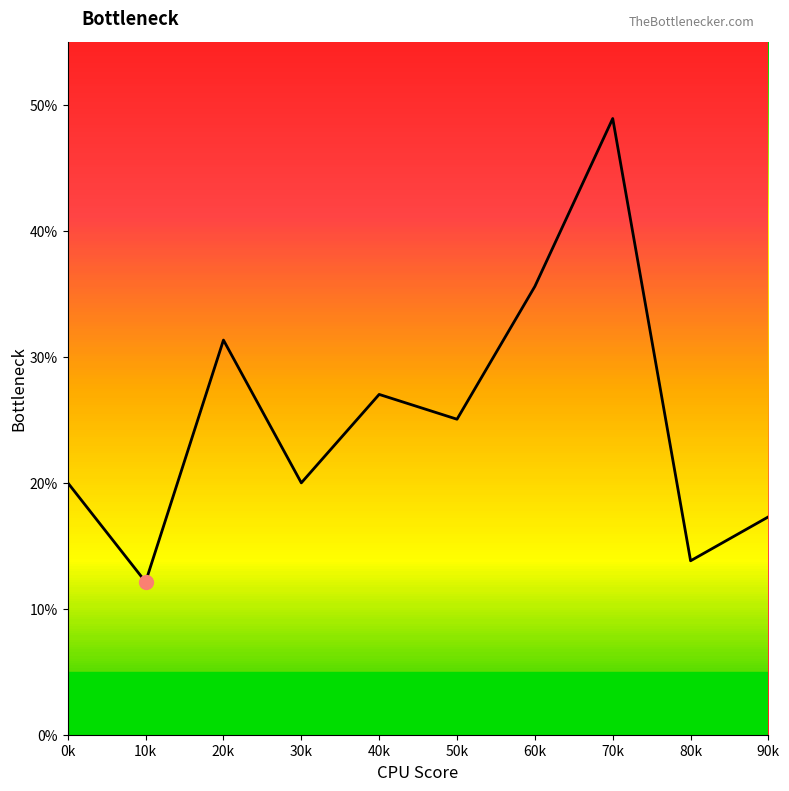

Between 50k and 60k, which is larger?

60k